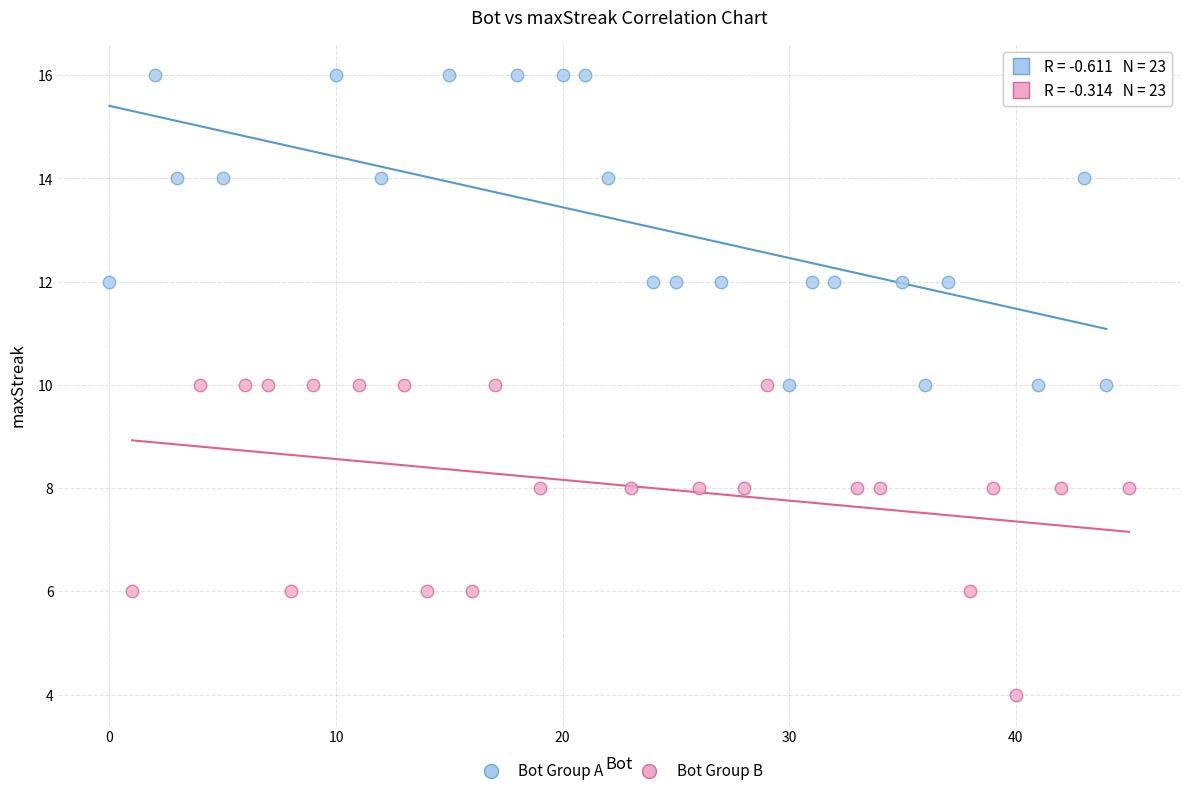

Which series reaches the maximum Y coordinate?

Bot Group A